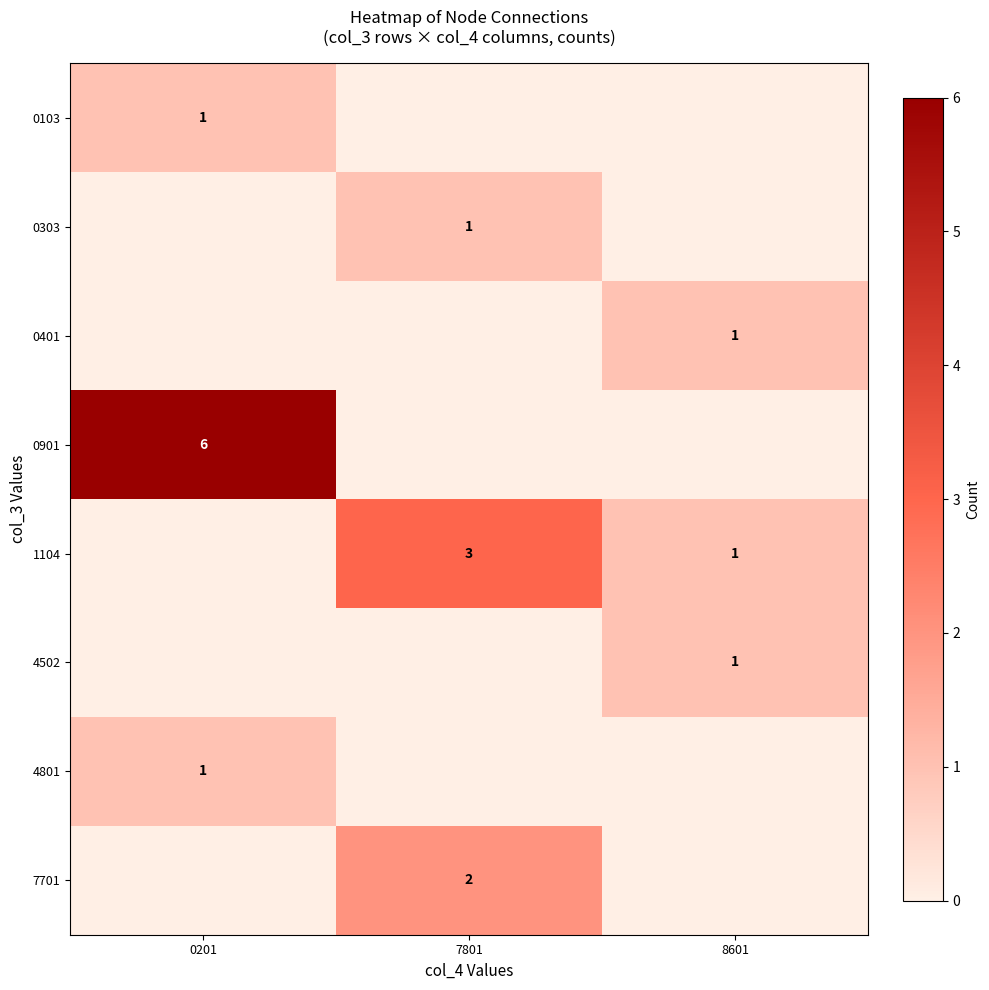

True or false: 7701 has a value of 3 at 7801.

False